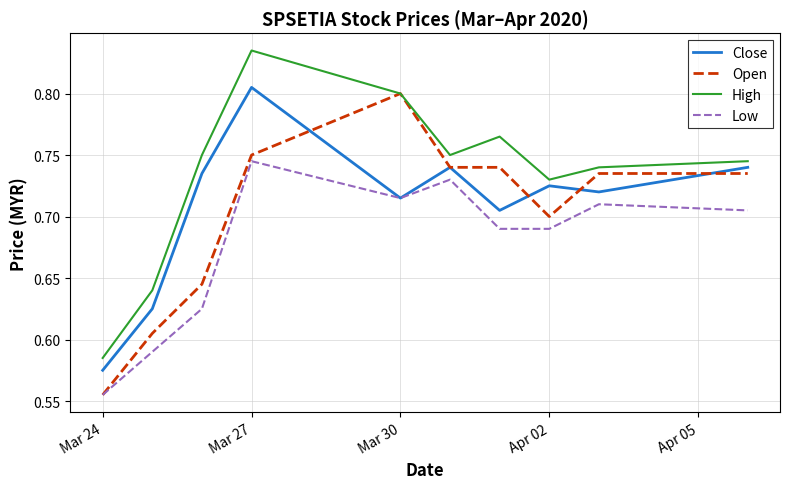

At how many categories does at least one series exceed 0?

10